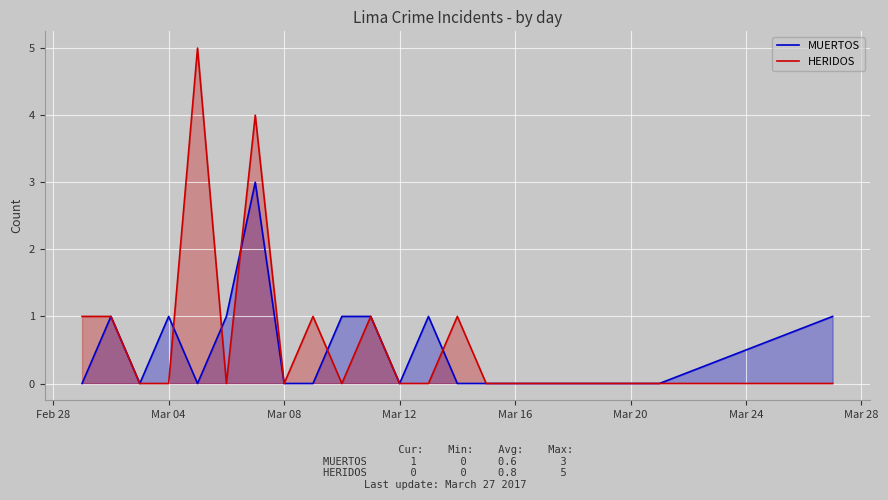

What is the difference between the second highest and second lowest values in the MUERTOS series?

1